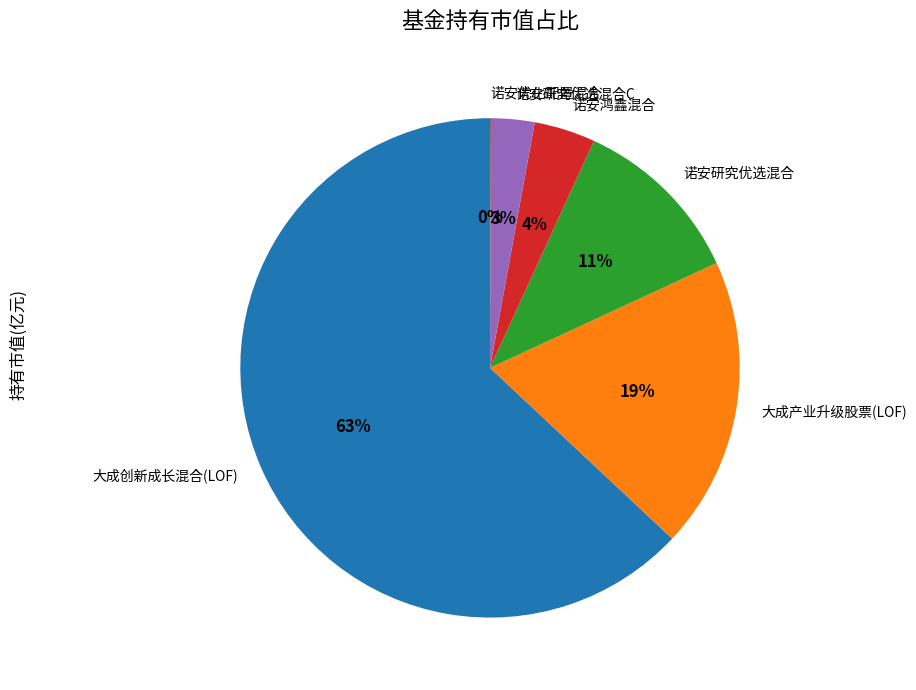

To the nearest percent, what portion does 大成创新成长混合(LOF) represent?

63%